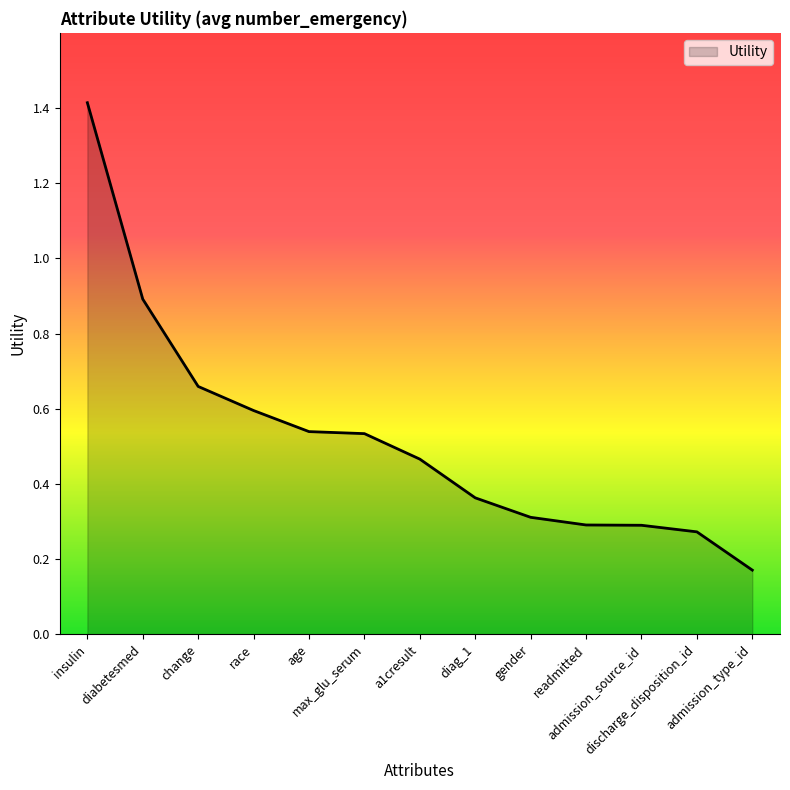

How many series are shown in this chart?

1